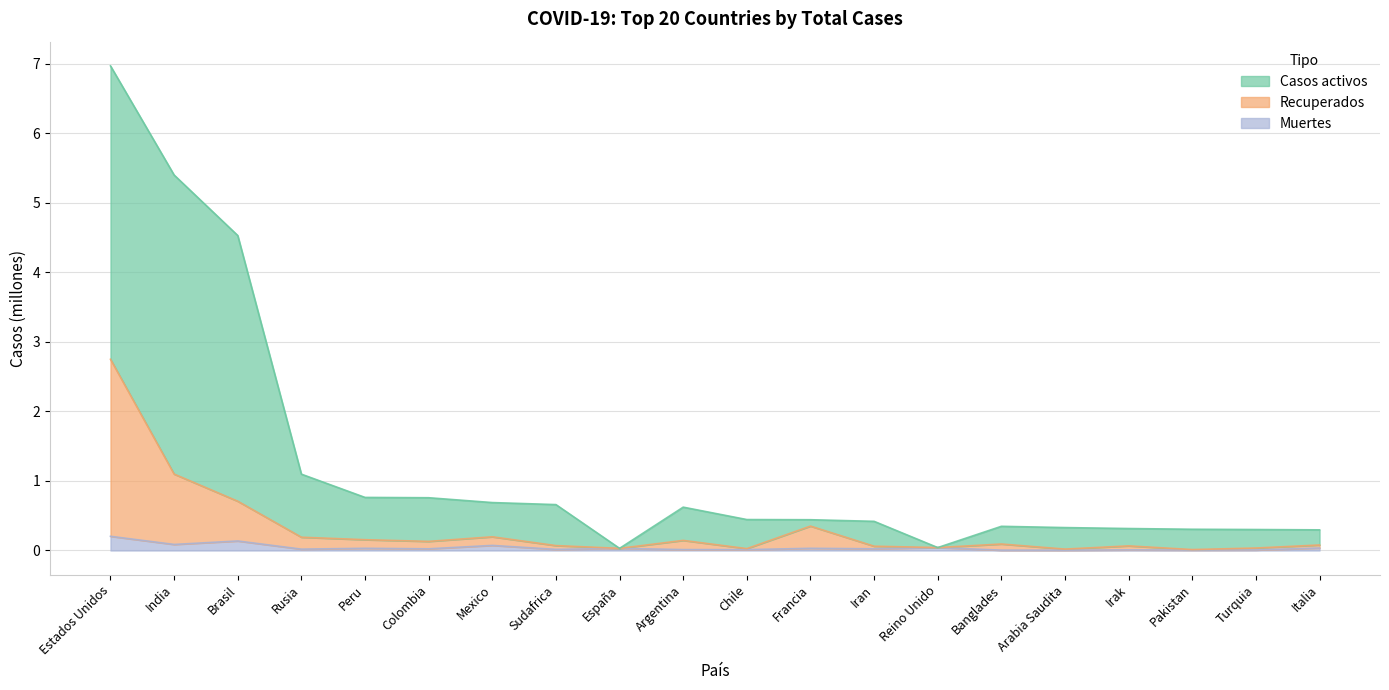

What is the highest value of the Casos activos series?

7.0